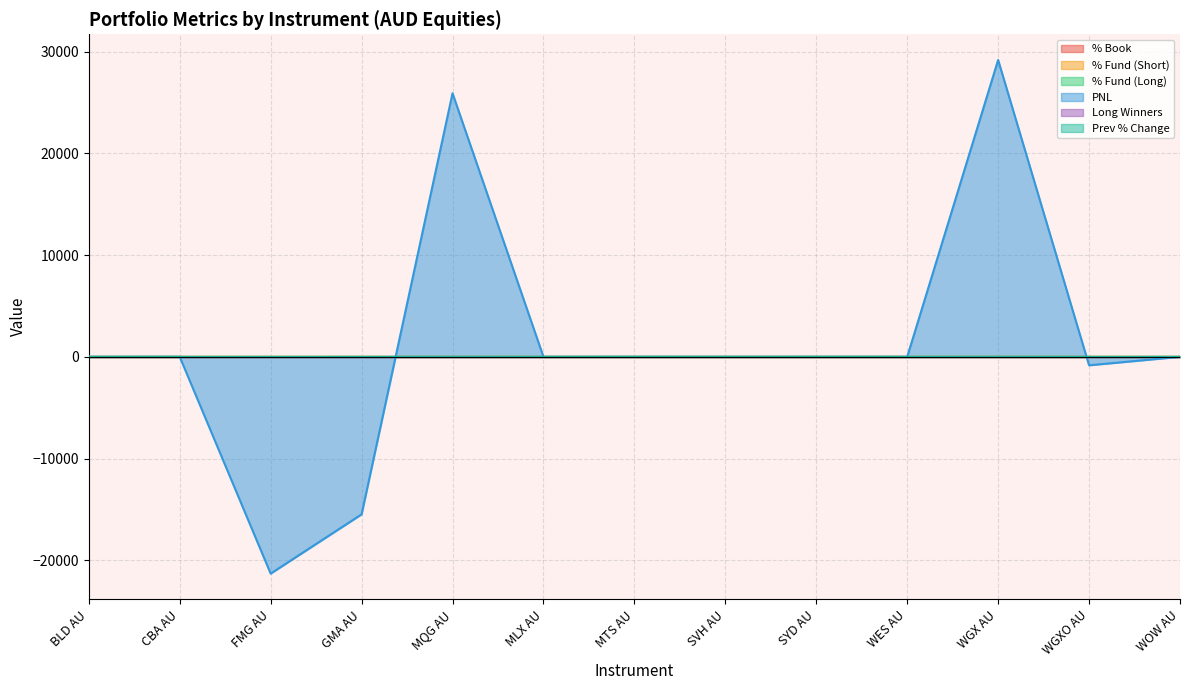

What is the total value across all series at WES AU?

1.3